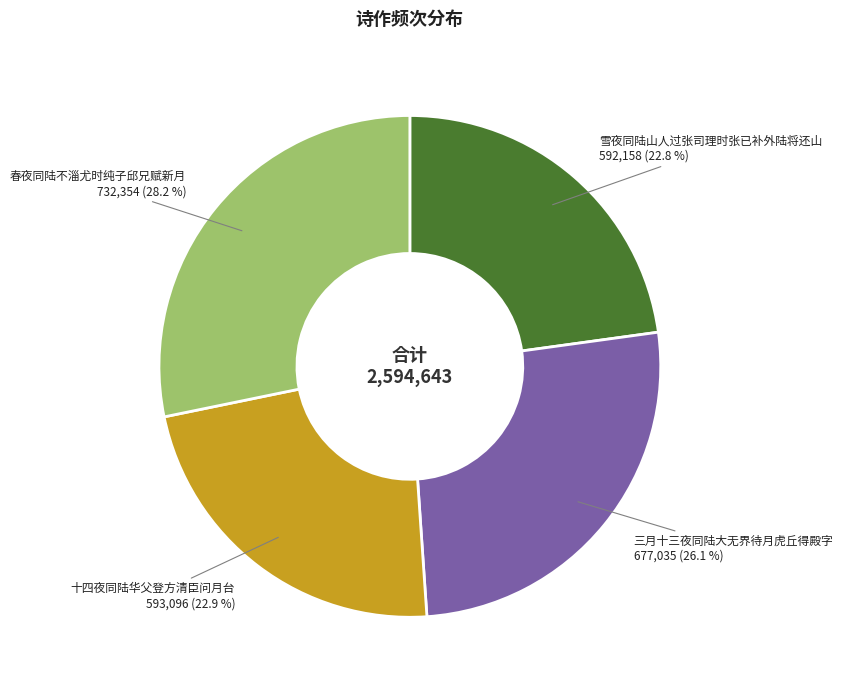

Count the number of slices in the pie.

4